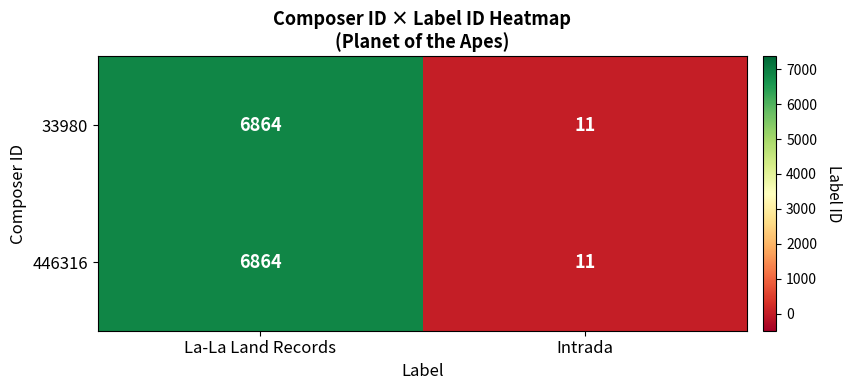

Rank the categories by 33980 value from lowest to highest.

Intrada, La-La Land Records